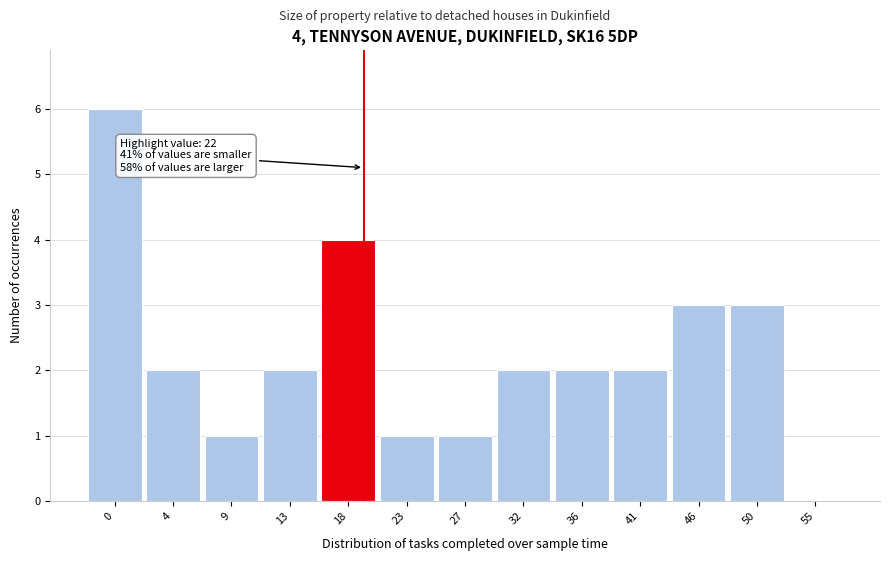

Reading left to right, what are all the values shown in this chart?

0=6	4=2	9=1	13=2	18=4	23=1	27=1	32=2	36=2	41=2	46=3	50=3	55=0